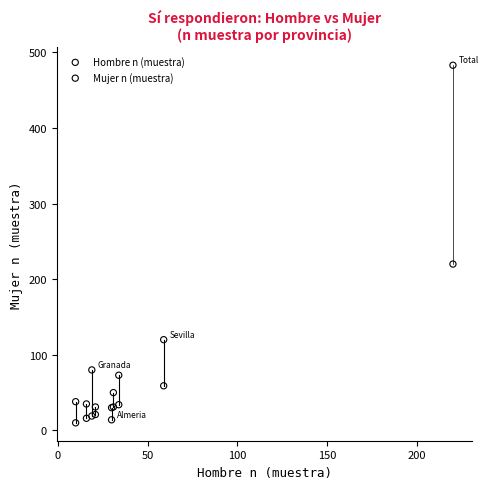

In the Mujer n (muestra) series, what Y value is closest to 248?

120